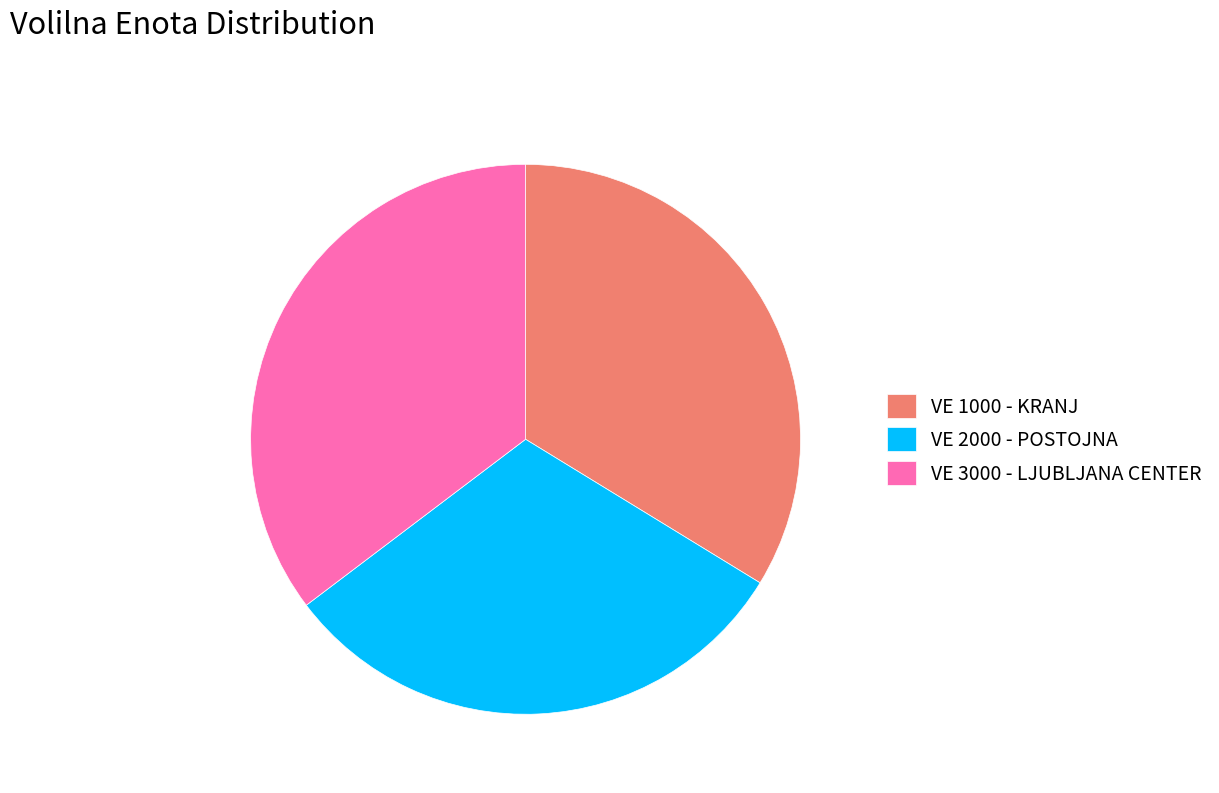

Which has a higher value, VE 2000 - POSTOJNA or VE 1000 - KRANJ?

VE 1000 - KRANJ